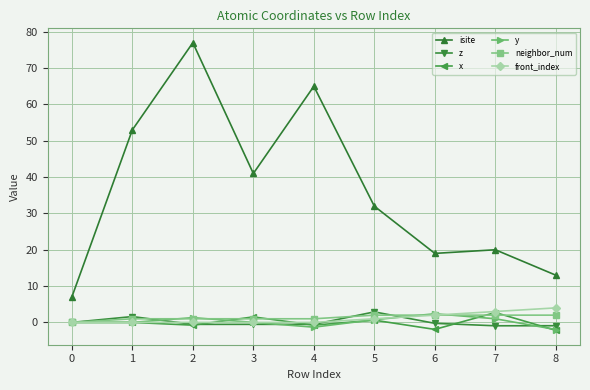

What is the minimum value shown in the chart?

-2.2